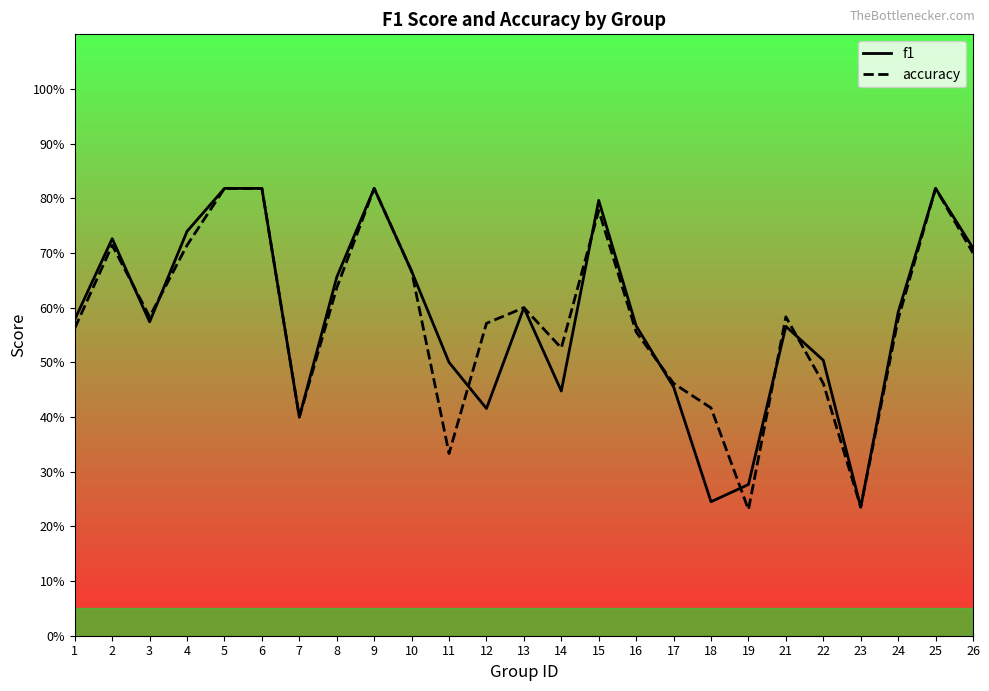

Where is the first local minimum for accuracy?

3